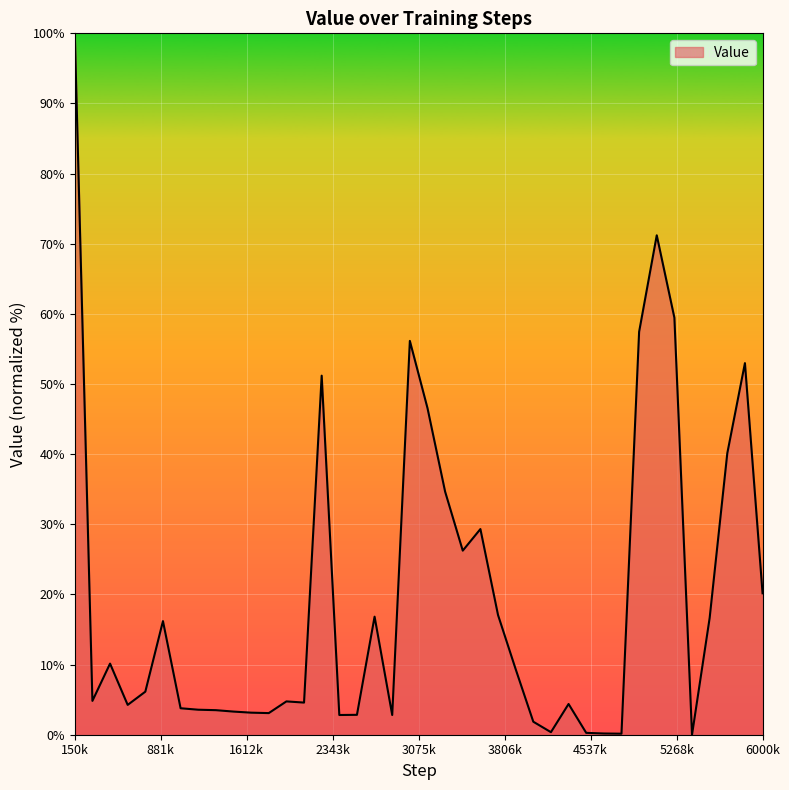

Does the chart have visible grid lines?

Yes